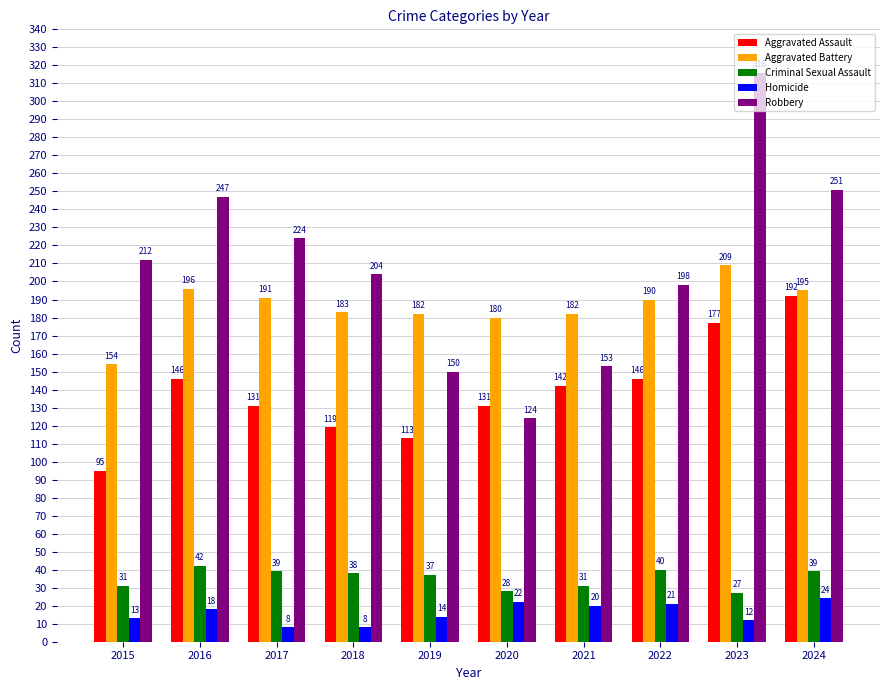

How many data points in Criminal Sexual Assault are less than 38?

5